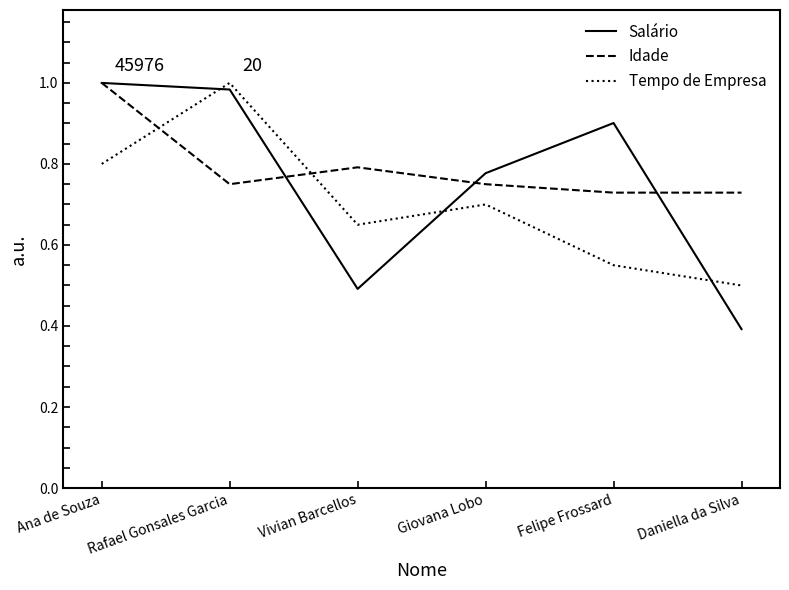

At how many categories does at least one series exceed 0?

6